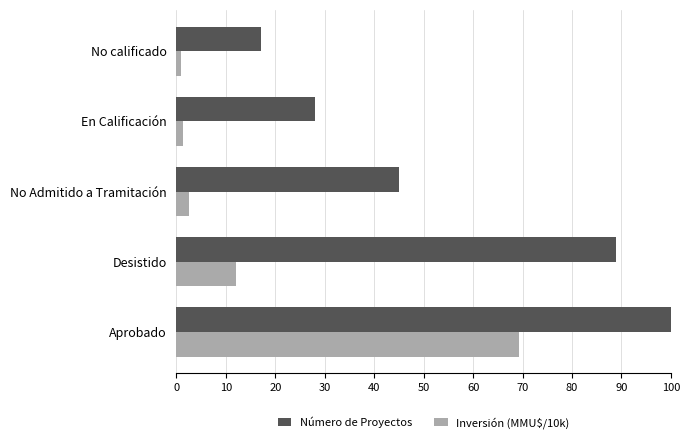

Count the Número de Proyectos values in the range 28 to 89.

3